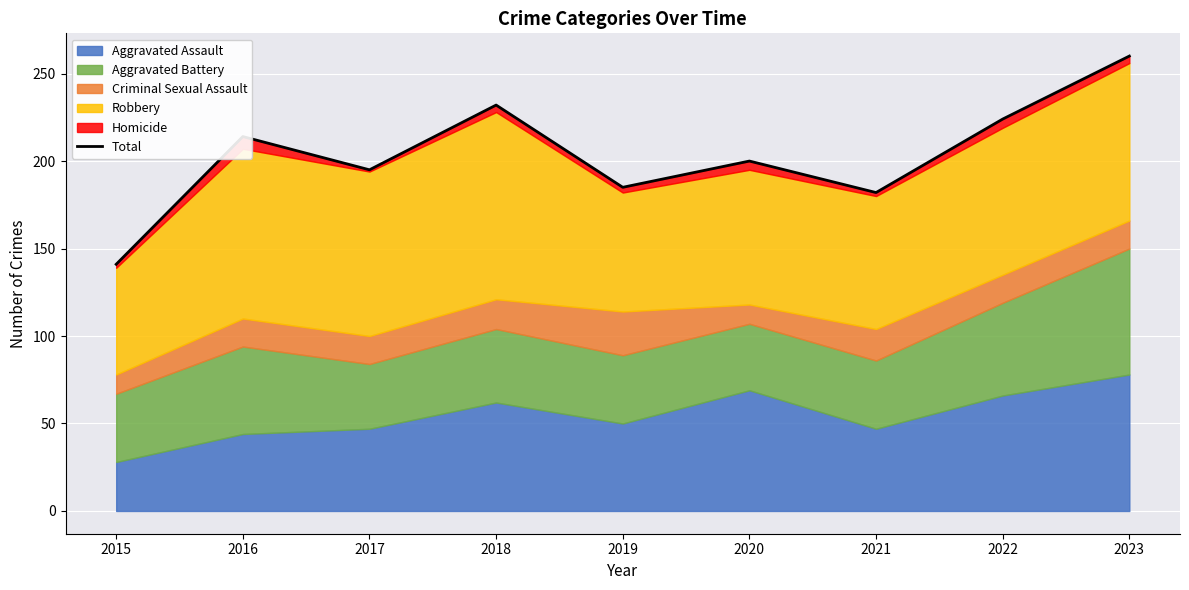

Where does the data first go above 200?

2016